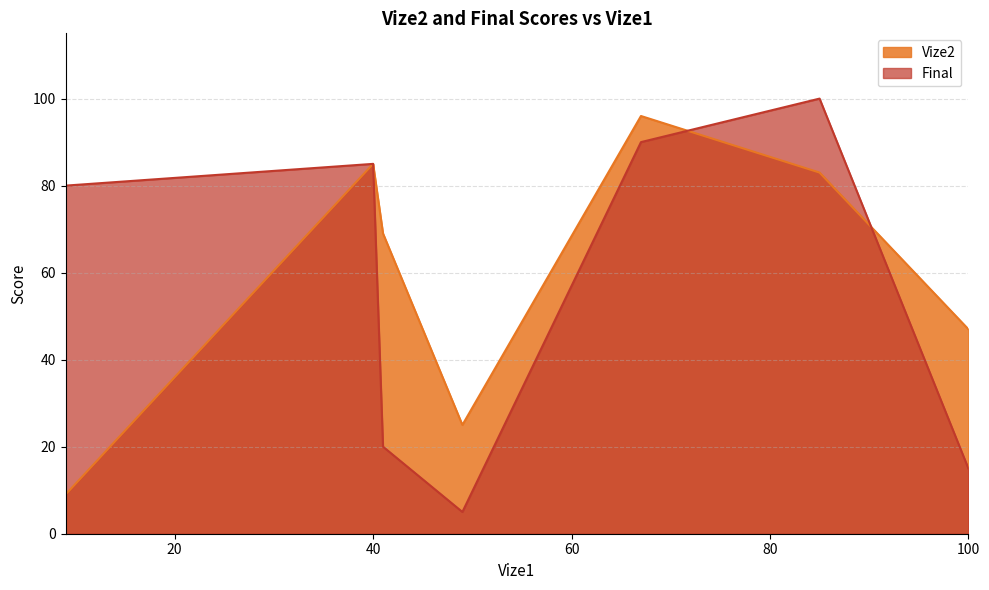

The Vize2 series shows 69 at 100. True or false?

False